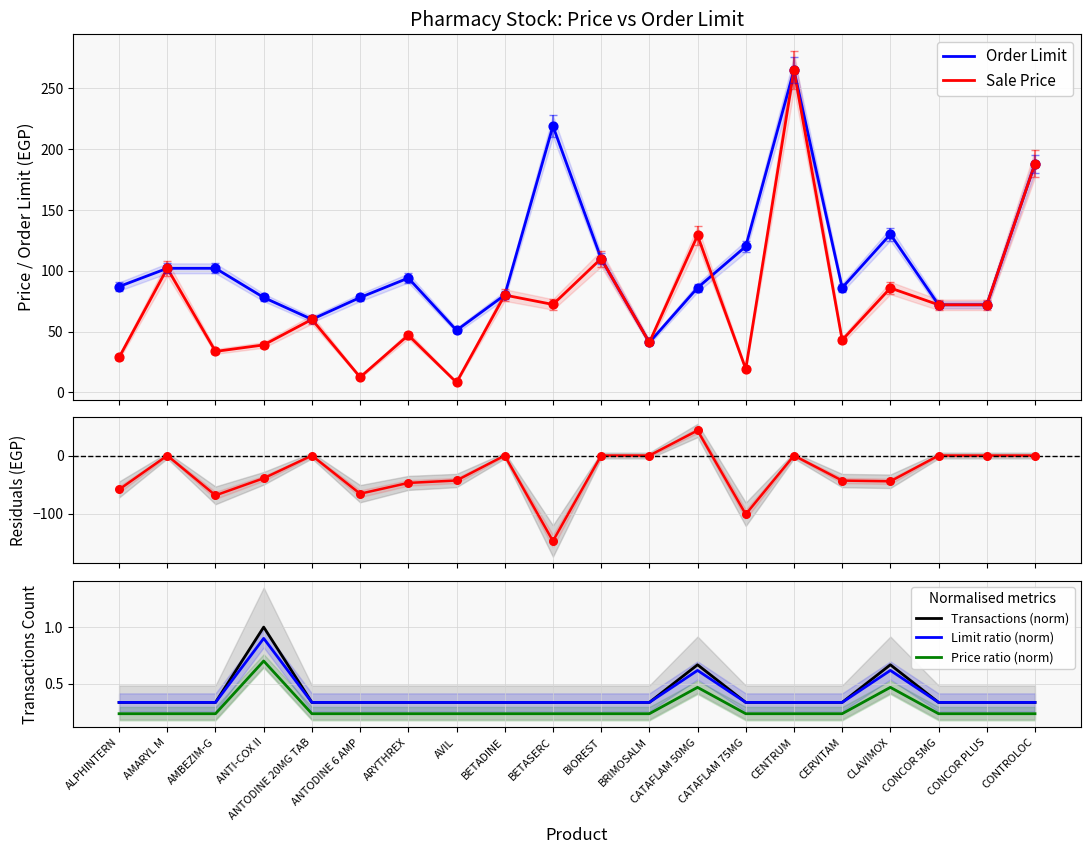

At which category is the sum across all series the highest?

CENTRUM